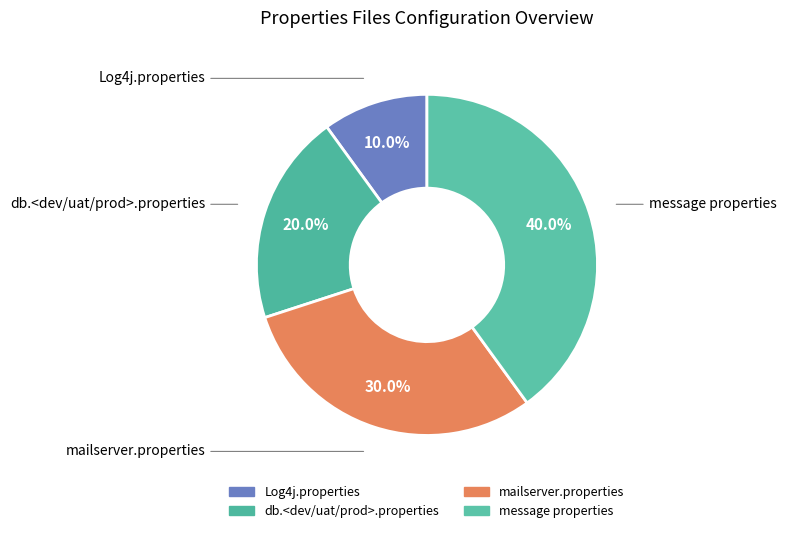

Count the number of slices in the pie.

4